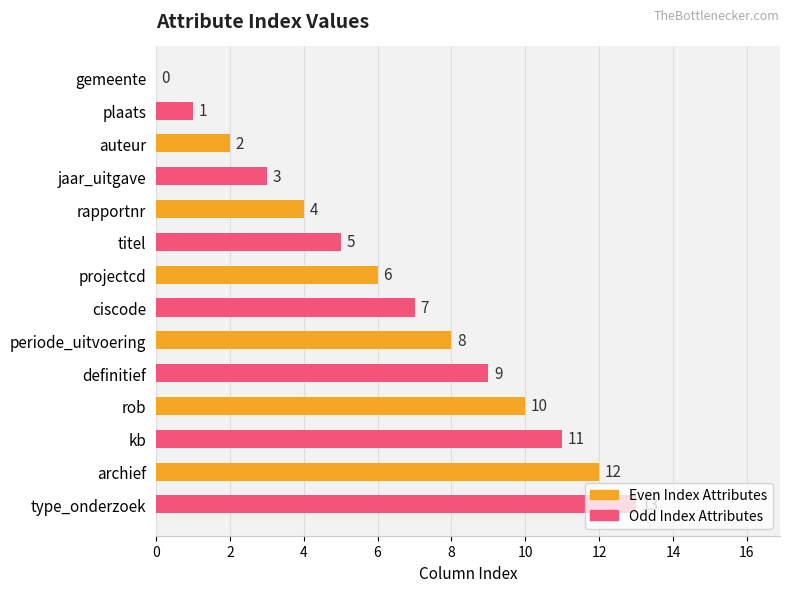

Which series has the largest total across all categories?

Odd Index Attributes